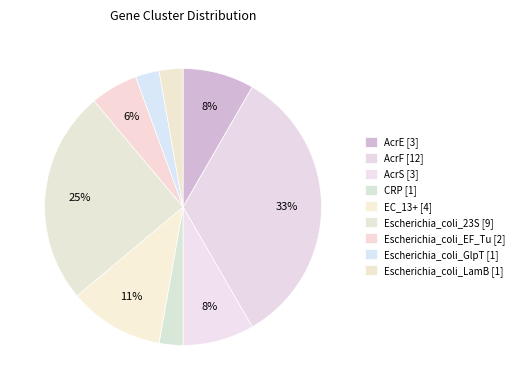

To the nearest percent, what portion does AcrE represent?

8%